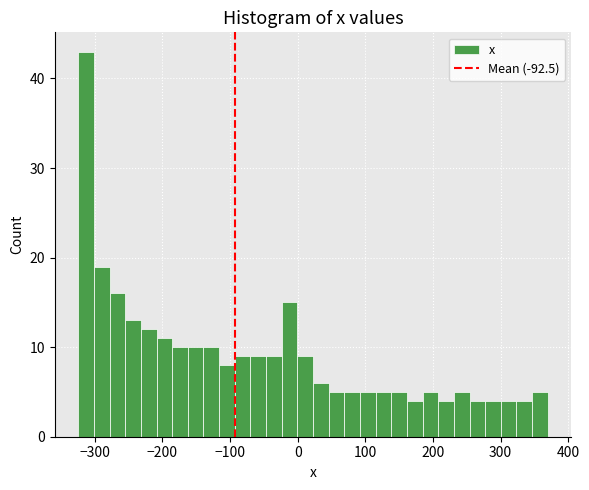

Read against the x-axis, roughly where is the centre of the tallest bar?

-310